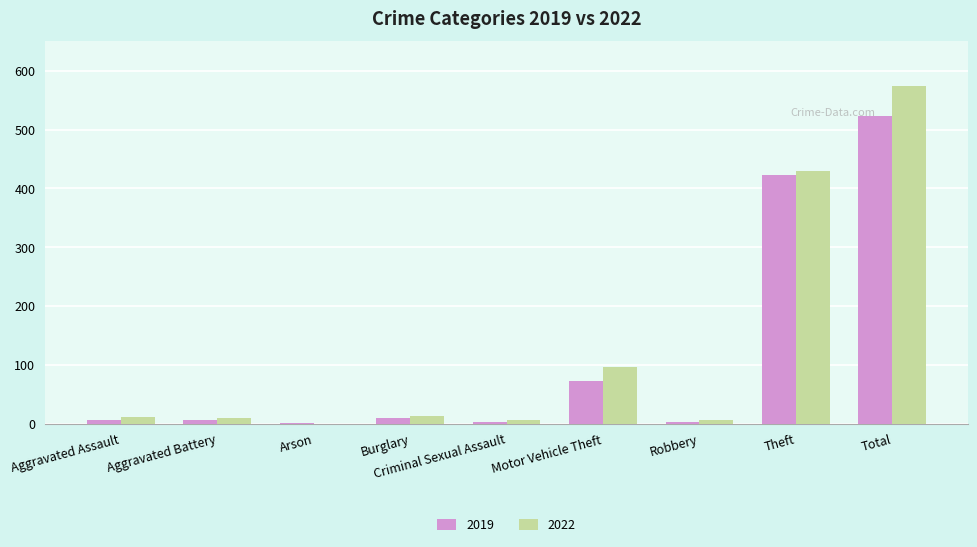

What value does the 2019 series have at Theft, to the nearest 100?

400